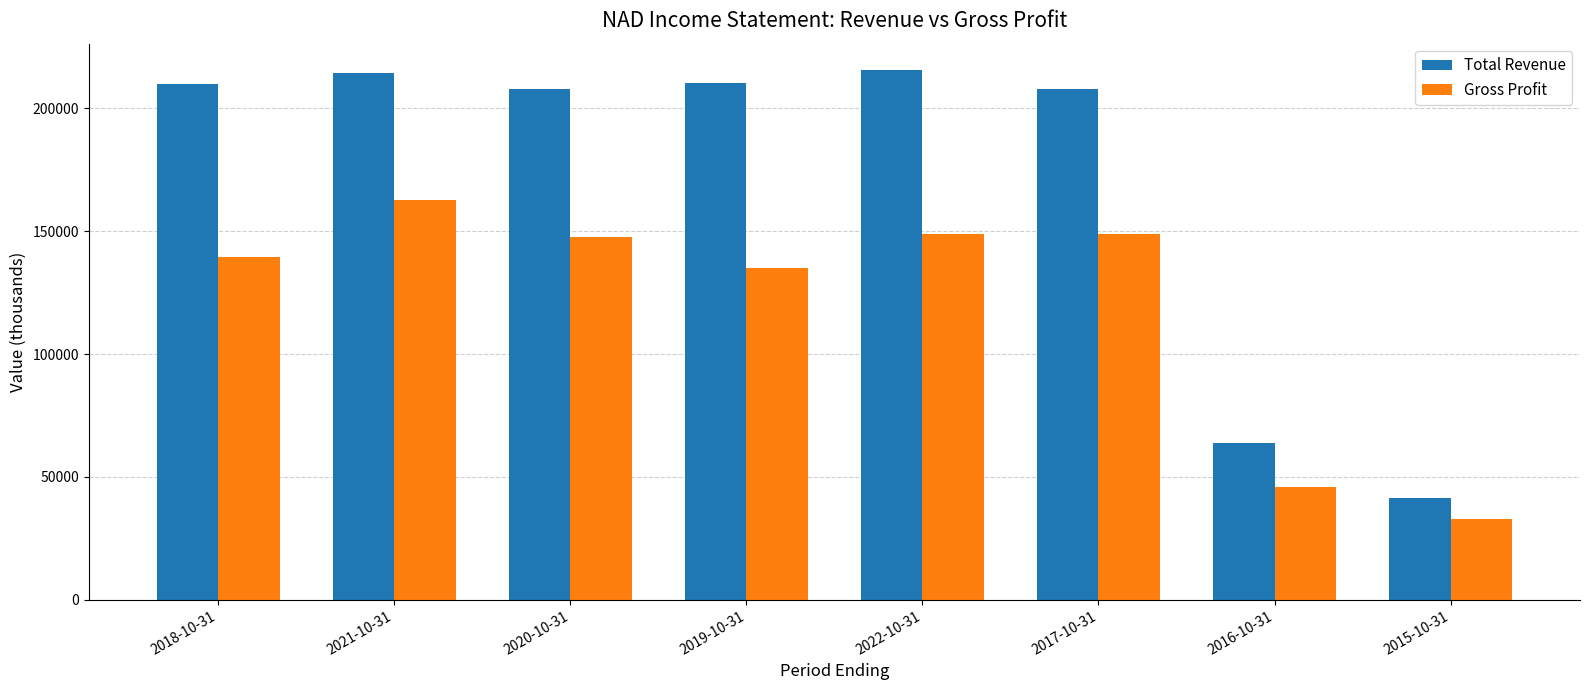

List the series in order of their peak value, lowest first.

Gross Profit, Total Revenue